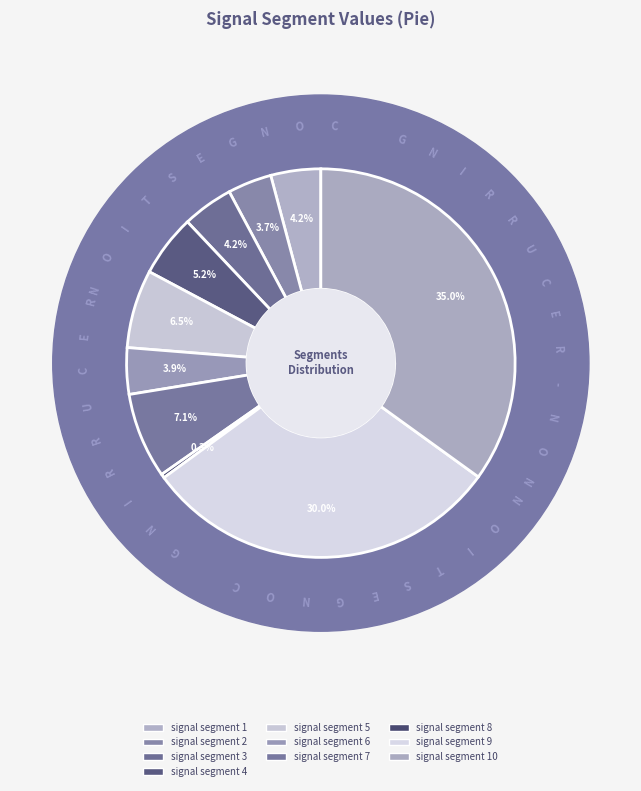

Which category has the smallest portion of the pie?

signal segment 8